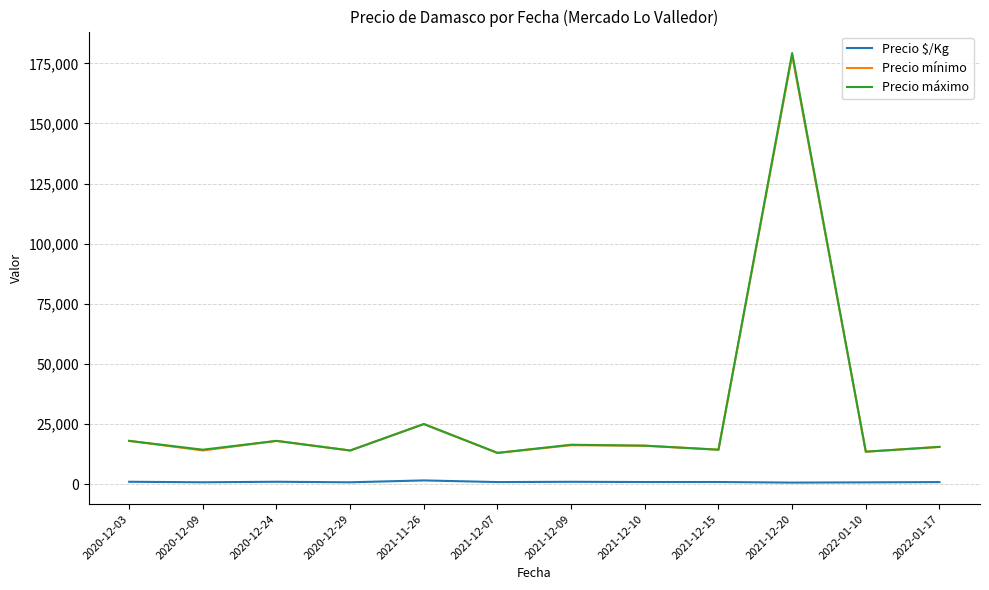

What value does the Precio $/Kg series have at 2021-12-09, to the nearest 50?

1000